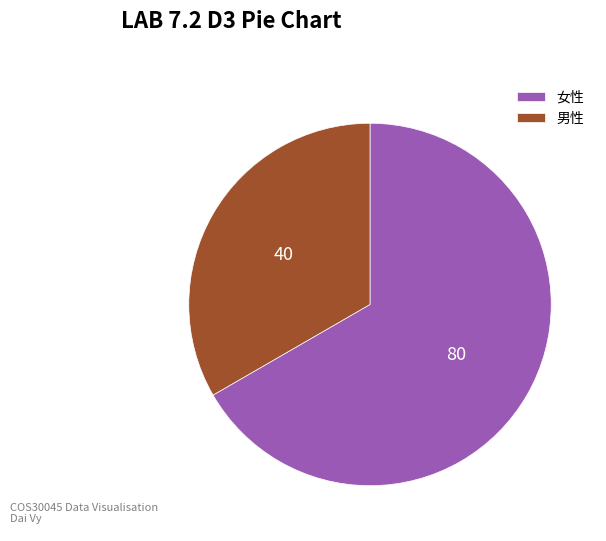

Which category has the smallest portion of the pie?

男性